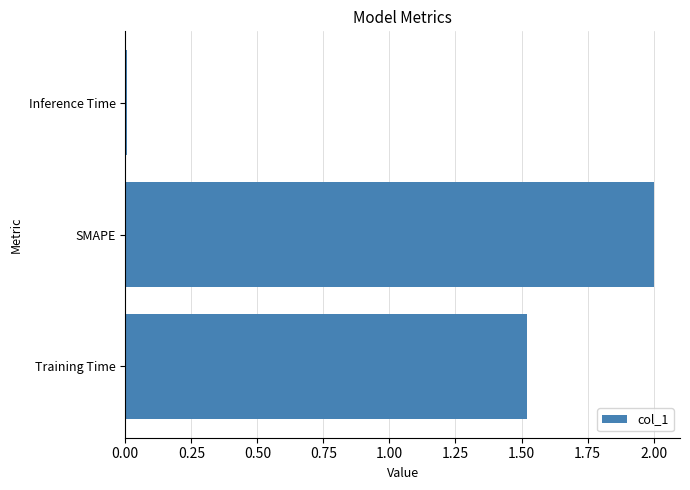

List the labels in order of value, largest first.

SMAPE, Training Time, Inference Time